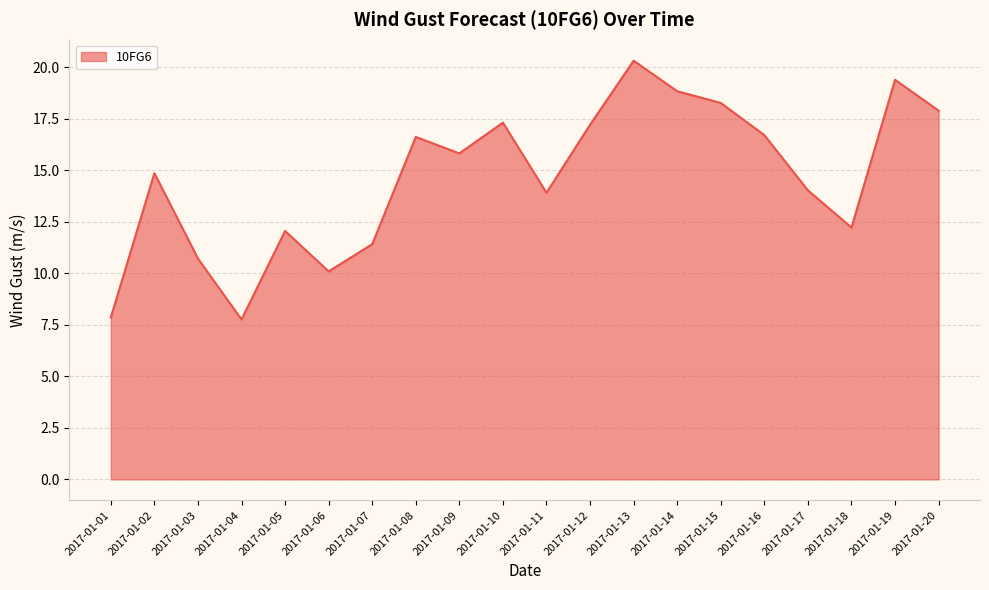

What is the minimum value shown in the chart?

7.8